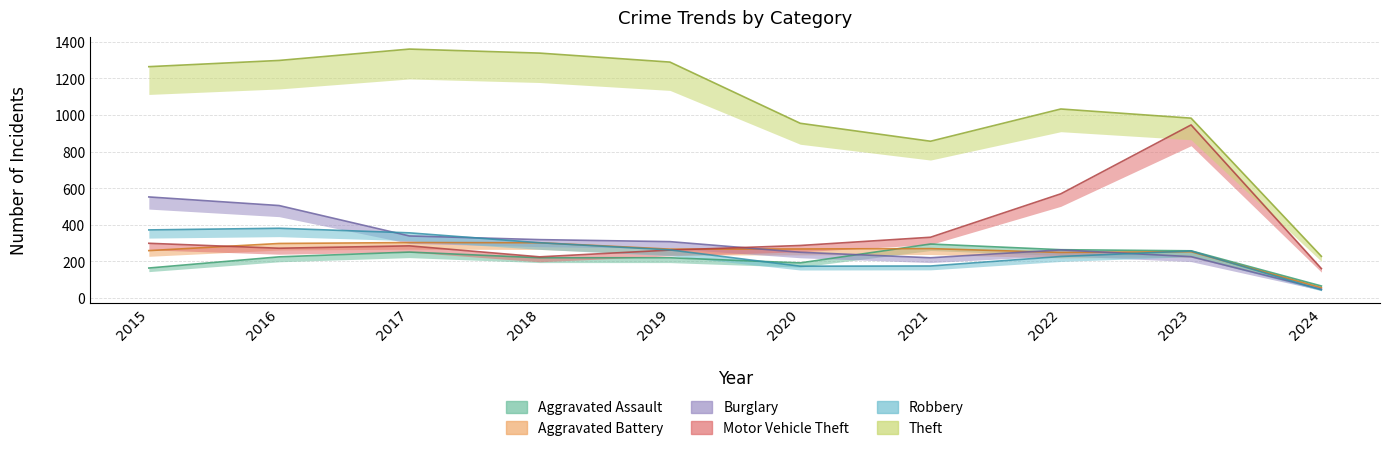

What is the average value of the Aggravated Assault series?

216